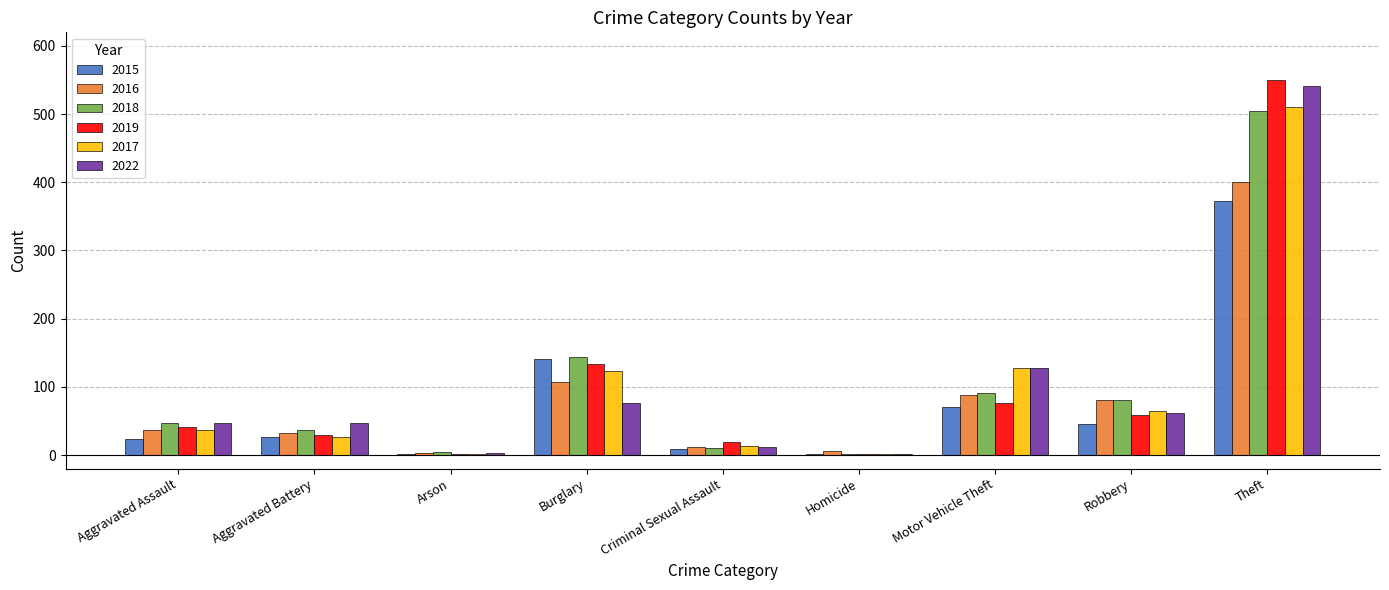

Is it true that 2018 equals 81 at Robbery?

True